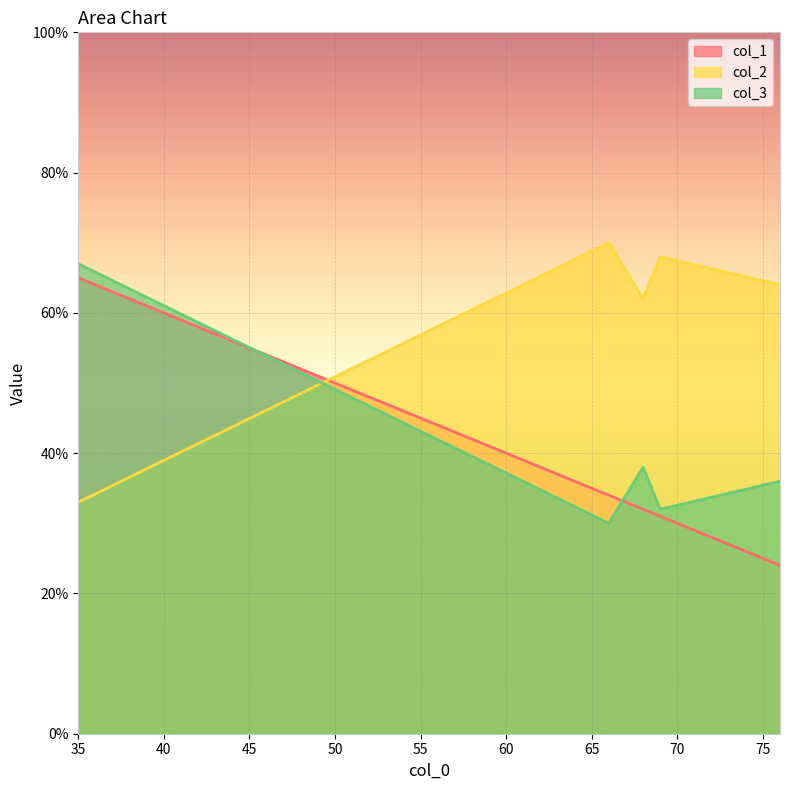

The col_1 series shows 34 at 66. True or false?

True